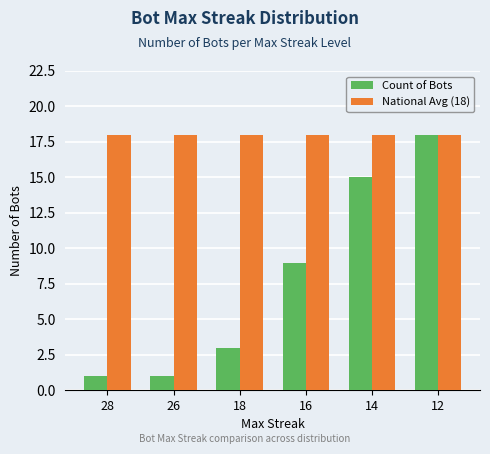

What is the total value across all series at 28?

19